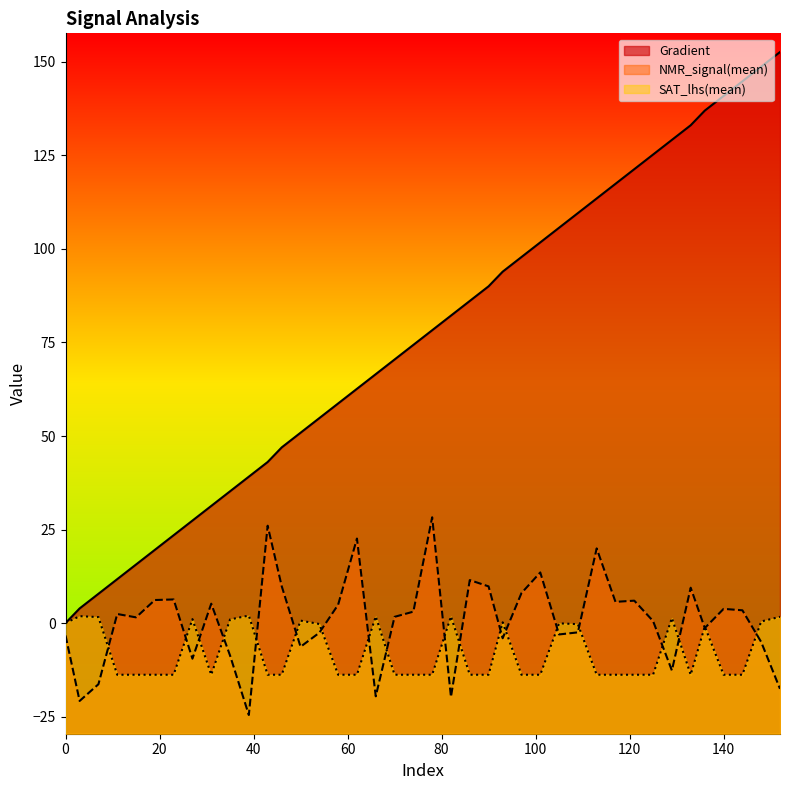

Reading left to right, extract all data points from this chart.

Gradient: 0=0.0	3=3.9	7=7.8	11=11.7	15=15.7	19=19.6	23=23.5	27=27.4	31=31.3	35=35.2	39=39.1	43=43.1	46=47.0	50=50.9	54=54.8	58=58.7	62=62.6	66=66.5	70=70.5	74=74.4	78=78.3	82=82.2	86=86.1	90=90.0	93=93.9	97=97.8	101=101.8	105=105.7	109=109.6	113=113.5	117=117.4	121=121.3	125=125.2	129=129.2	133=133.1	136=137.0	140=140.9	144=144.8	148=148.7	152=152.6
NMR_signal(mean): 0=-3.3	3=-20.8	7=-16.3	11=2.4	15=1.5	19=6.2	23=6.3	27=-9.5	31=5.2	35=-8.7	39=-24.6	43=26.0	46=9.8	50=-6.3	54=-2.6	58=4.9	62=22.6	66=-19.6	70=1.7	74=3.1	78=28.3	82=-19.7	86=11.5	90=9.8	93=-4.1	97=8.0	101=13.5	105=-3.0	109=-2.5	113=20.0	117=5.7	121=6.0	125=0.5	129=-12.7	133=9.4	136=-1.3	140=3.8	144=3.4	148=-5.1	152=-17.6
SAT_lhs(mean): 0=0.0	3=1.8	7=1.6	11=-13.8	15=-13.8	19=-13.8	23=-13.8	27=1.1	31=-13.8	35=1.0	39=2.0	43=-13.8	46=-13.8	50=0.6	54=-0.2	58=-13.8	62=-13.8	66=1.8	70=-13.8	74=-13.8	78=-13.8	82=1.8	86=-13.8	90=-13.8	93=0.2	97=-13.8	101=-13.8	105=-0.1	109=-0.3	113=-13.8	117=-13.8	121=-13.8	125=-13.8	129=1.3	133=-13.8	136=-0.9	140=-13.8	144=-13.8	148=0.4	152=1.7